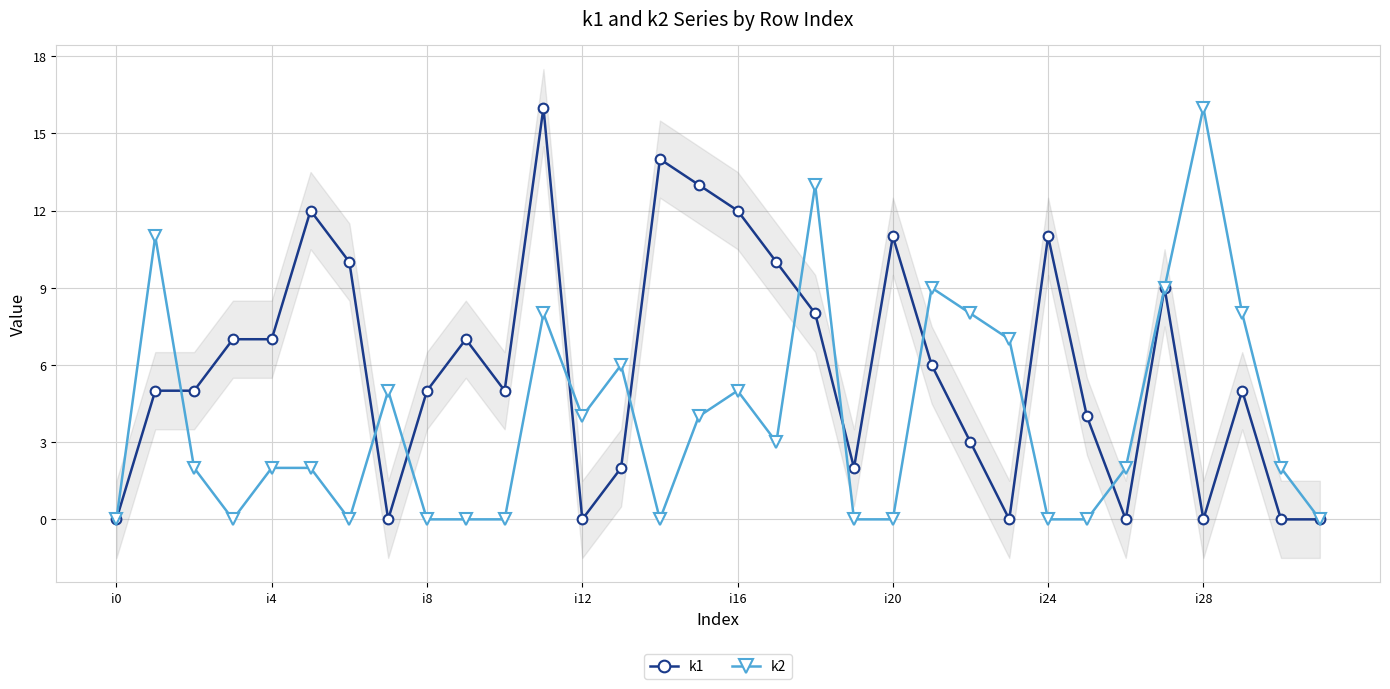

What is the greatest value displayed?

16